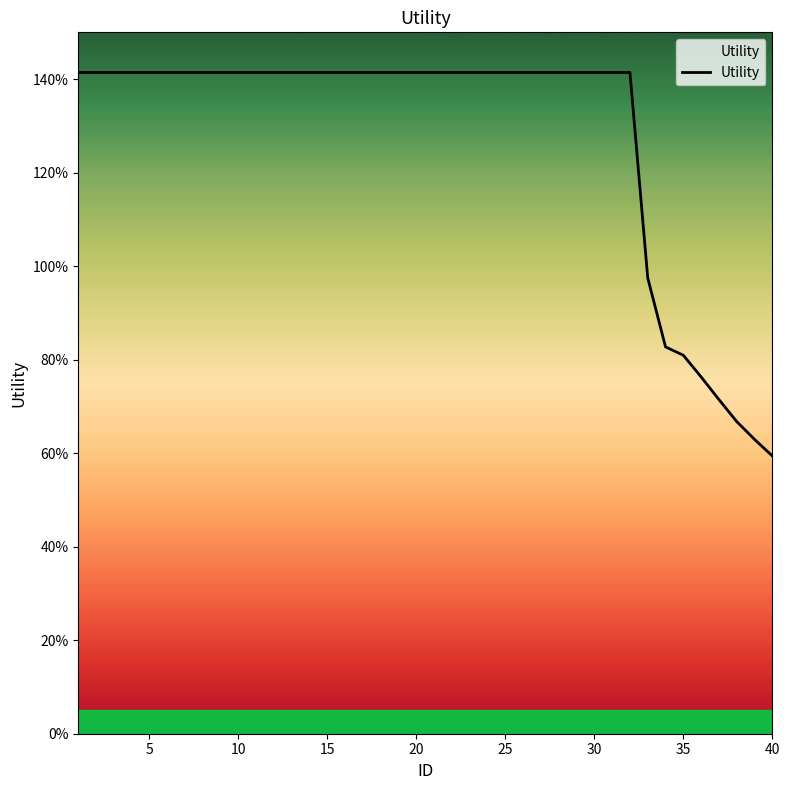

Does the chart have visible grid lines?

No